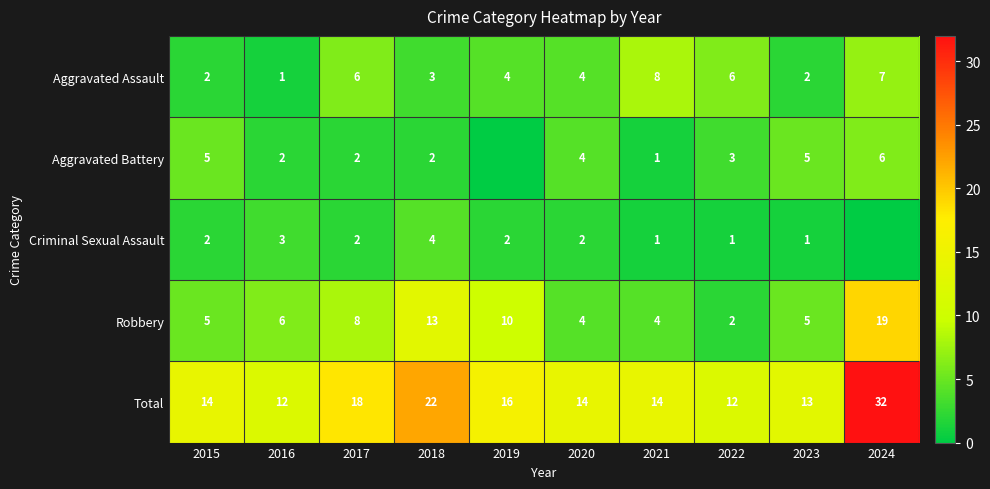

The Aggravated Battery series shows 4 at 2020. True or false?

True